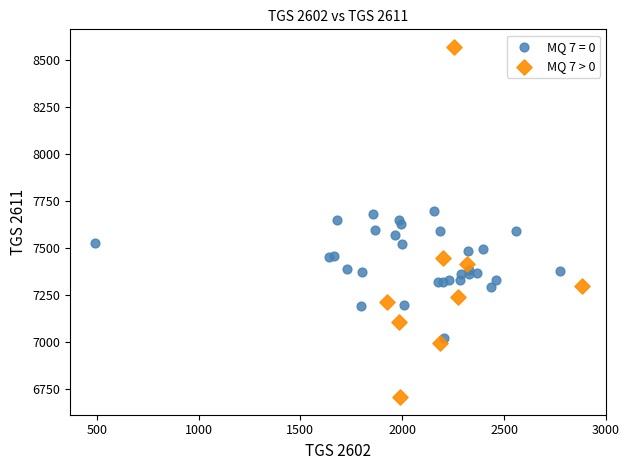

Which series contains the highest Y value?

MQ 7 > 0